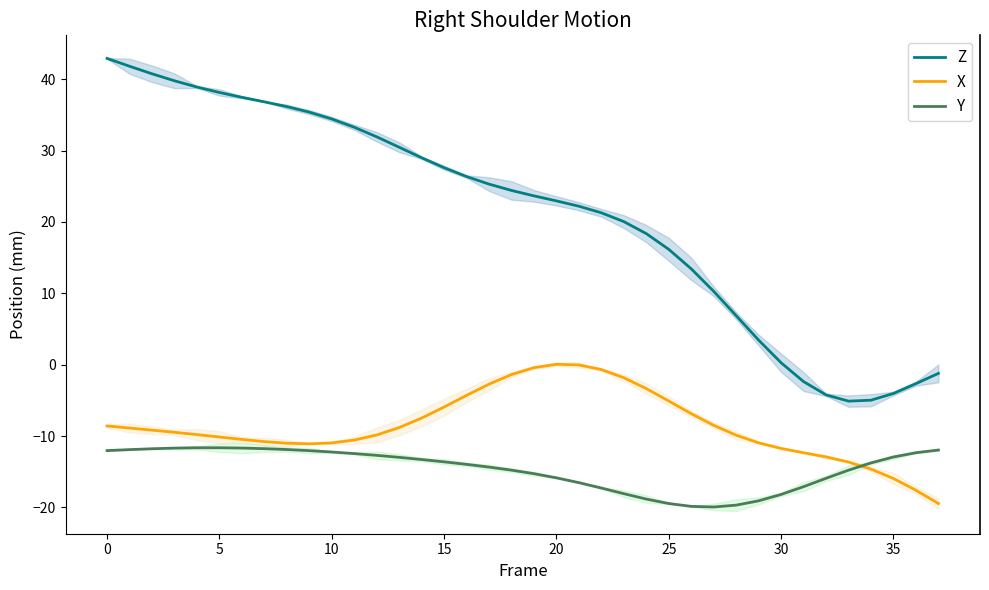

True or false: Z and X intersect in this chart.

False